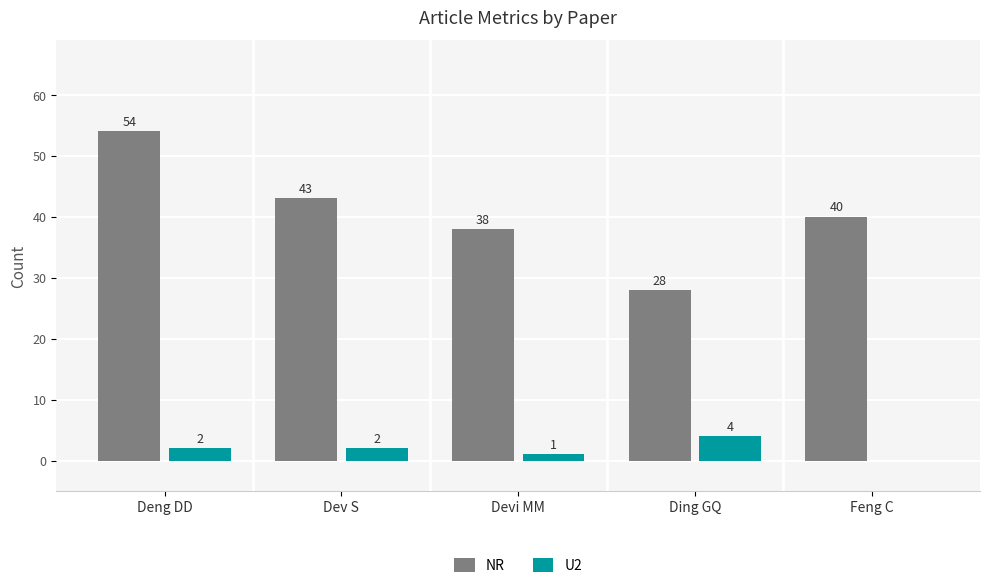

The NR series shows 43 at Dev S. True or false?

True